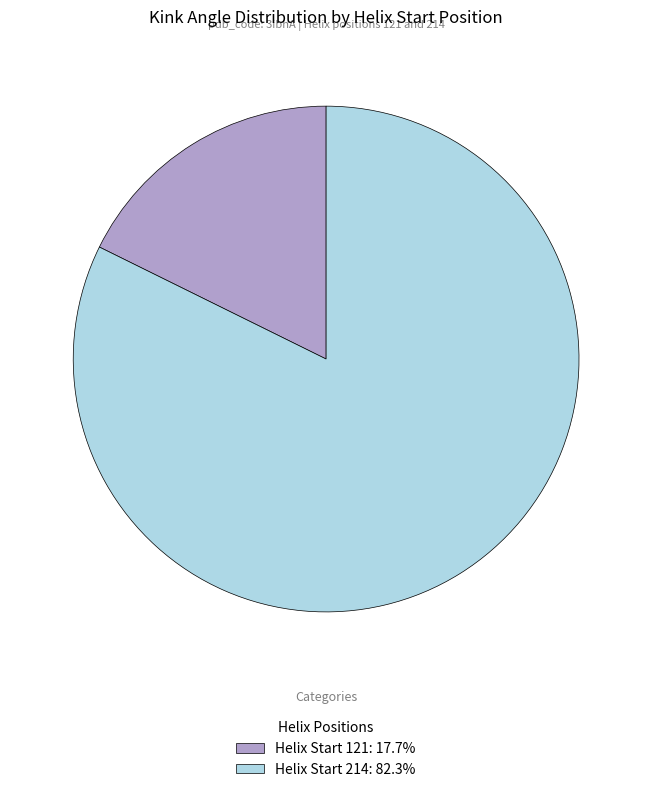

Does Helix Start 121: 17.7% represent more than half of the total?

No